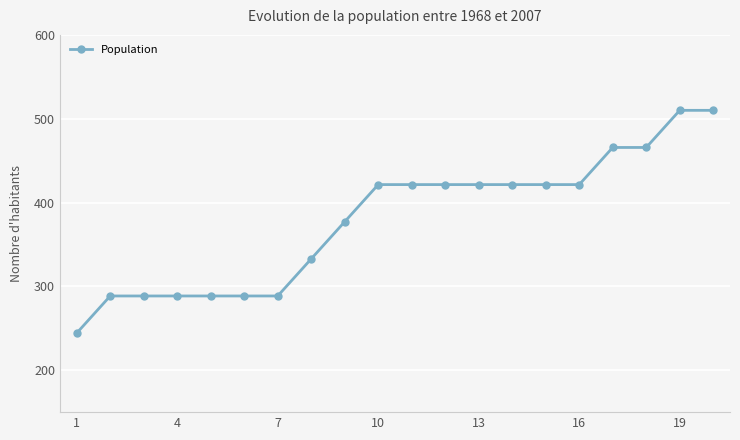

What is the difference between the maximum and minimum values?

265.7